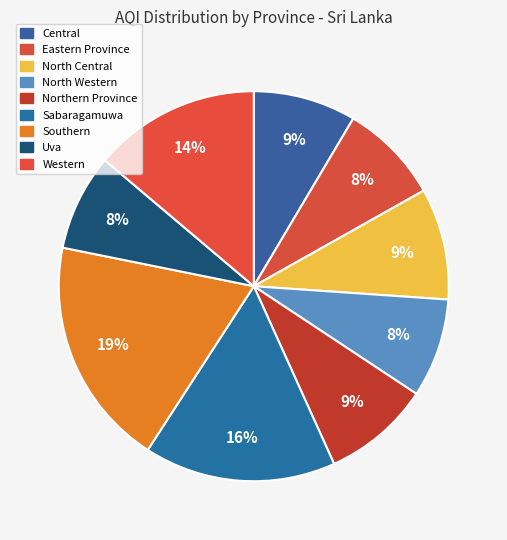

To the nearest percent, what percentage of the pie is Western?

14%